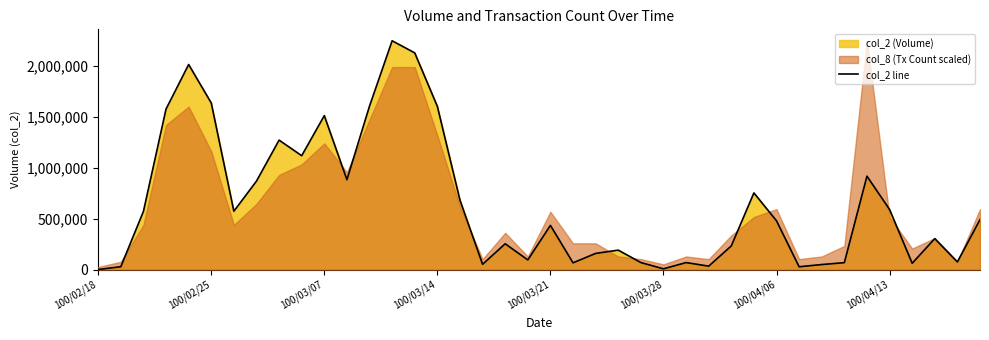

How many categories are shown in the chart?

40